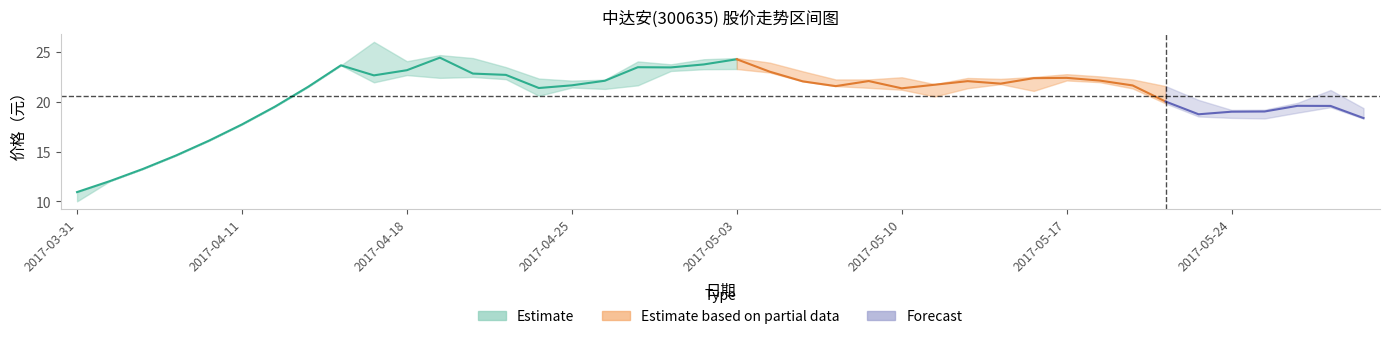

Reading left to right, extract all data points from this chart.

收盘: 2017-03-31=10.9	2017-04-05=12.1	2017-04-06=13.3	2017-04-07=14.6	2017-04-10=16.1	2017-04-11=17.7	2017-04-12=19.5	2017-04-13=21.5	2017-04-14=23.7	2017-04-17=22.7	2017-04-18=23.2	2017-04-19=24.4	2017-04-20=22.9	2017-04-21=22.7	2017-04-24=21.4	2017-04-25=21.7	2017-04-26=22.1	2017-04-27=23.5	2017-04-28=23.5	2017-05-02=23.8	2017-05-03=24.3	2017-05-04=23.0	2017-05-05=22.1	2017-05-08=21.6	2017-05-09=22.1	2017-05-10=21.4	2017-05-11=21.7	2017-05-12=22.1	2017-05-15=21.8	2017-05-16=22.4	2017-05-17=22.4	2017-05-18=22.1	2017-05-19=21.7	2017-05-22=20.0	2017-05-23=18.8	2017-05-24=19.0	2017-05-25=19.0	2017-05-26=19.6	2017-05-31=19.6	2017-06-01=18.4
最高: 2017-03-31=10.9	2017-04-05=12.1	2017-04-06=13.3	2017-04-07=14.6	2017-04-10=16.1	2017-04-11=17.7	2017-04-12=19.5	2017-04-13=21.5	2017-04-14=23.7	2017-04-17=26.0	2017-04-18=24.1	2017-04-19=24.7	2017-04-20=24.4	2017-04-21=23.5	2017-04-24=22.4	2017-04-25=22.1	2017-04-26=22.2	2017-04-27=24.1	2017-04-28=23.8	2017-05-02=24.3	2017-05-03=24.4	2017-05-04=23.9	2017-05-05=23.1	2017-05-08=22.3	2017-05-09=22.3	2017-05-10=22.5	2017-05-11=21.8	2017-05-12=22.4	2017-05-15=22.3	2017-05-16=22.5	2017-05-17=22.8	2017-05-18=22.6	2017-05-19=22.3	2017-05-22=21.6	2017-05-23=20.2	2017-05-24=19.2	2017-05-25=19.2	2017-05-26=19.9	2017-05-31=21.2	2017-06-01=19.4
最低: 2017-03-31=10.0	2017-04-05=12.1	2017-04-06=13.3	2017-04-07=14.6	2017-04-10=16.1	2017-04-11=17.7	2017-04-12=19.5	2017-04-13=21.5	2017-04-14=23.7	2017-04-17=22.0	2017-04-18=22.7	2017-04-19=22.4	2017-04-20=22.5	2017-04-21=22.3	2017-04-24=20.6	2017-04-25=21.4	2017-04-26=21.3	2017-04-27=21.7	2017-04-28=23.1	2017-05-02=23.3	2017-05-03=23.3	2017-05-04=23.0	2017-05-05=22.1	2017-05-08=21.6	2017-05-09=21.4	2017-05-10=21.2	2017-05-11=20.6	2017-05-12=21.4	2017-05-15=21.8	2017-05-16=21.1	2017-05-17=22.2	2017-05-18=22.0	2017-05-19=21.4	2017-05-22=19.9	2017-05-23=18.5	2017-05-24=18.4	2017-05-25=18.3	2017-05-26=18.9	2017-05-31=19.5	2017-06-01=18.3